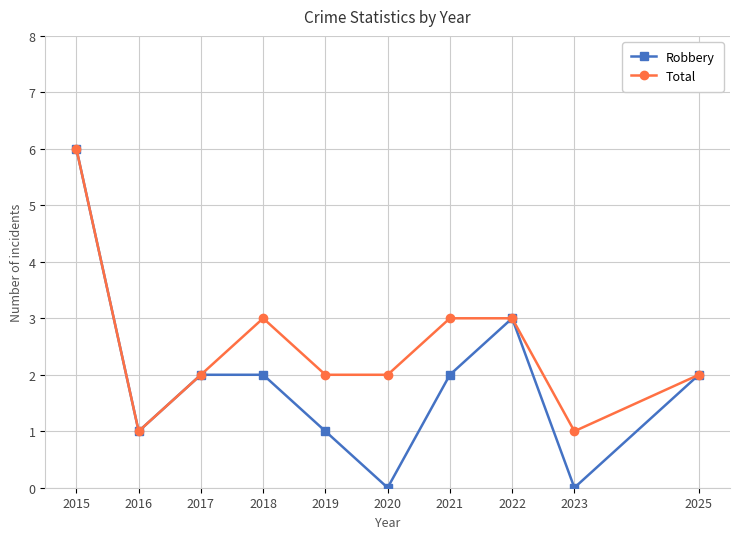

The Total series shows 1 at 2023. True or false?

True